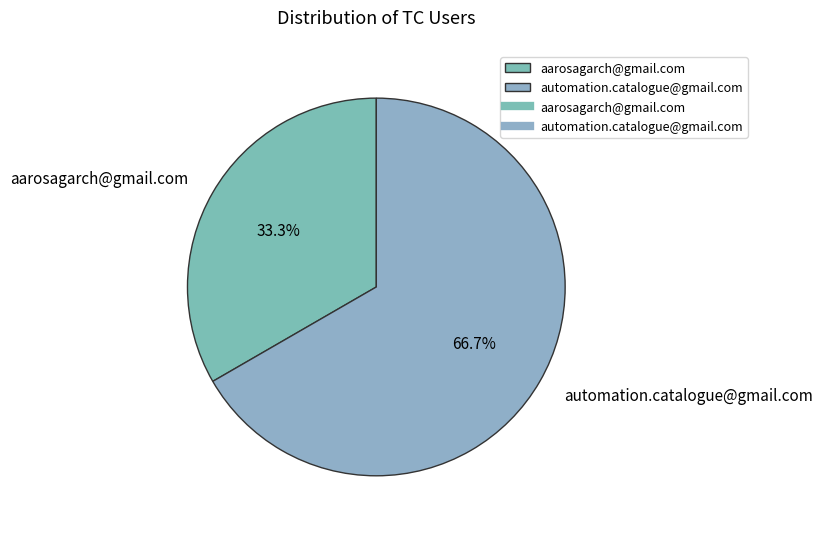

Is there a majority slice in this chart?

Yes